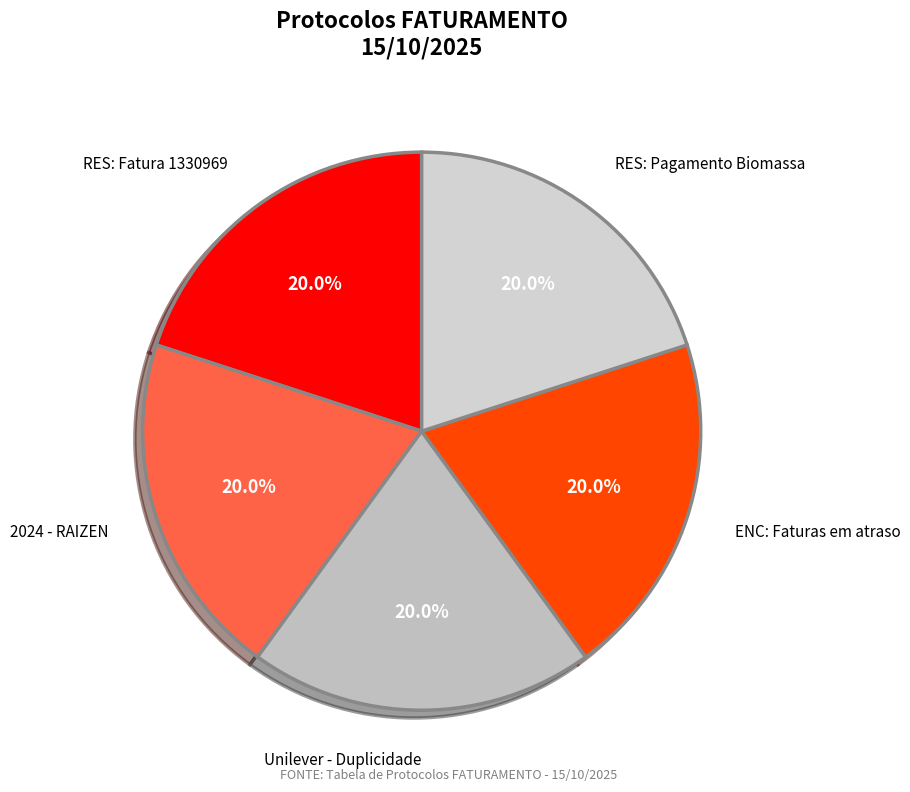

Does RES: Pagamento Biomassa account for over 50% of the chart?

No